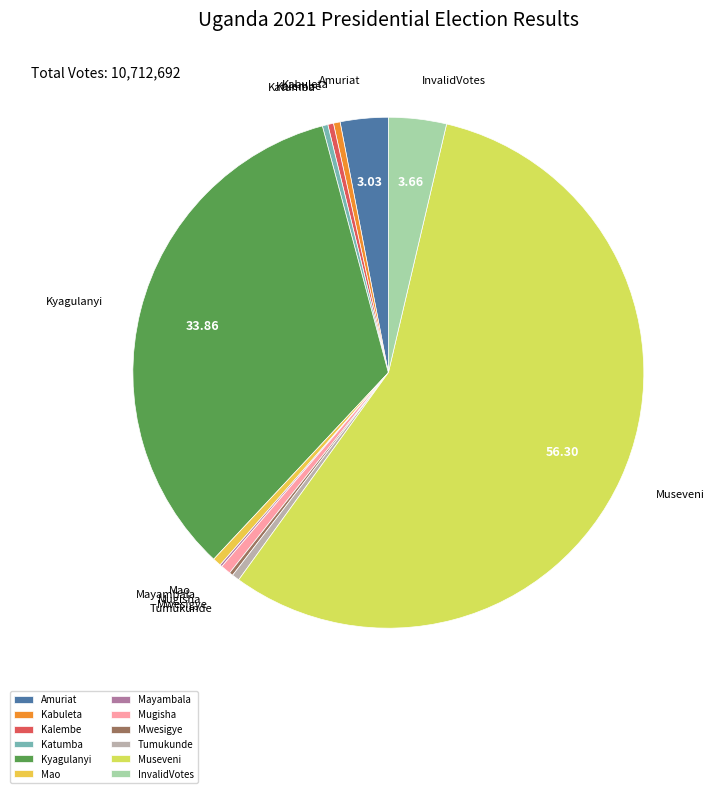

Is it true that Katumba is 12% of the pie?

False